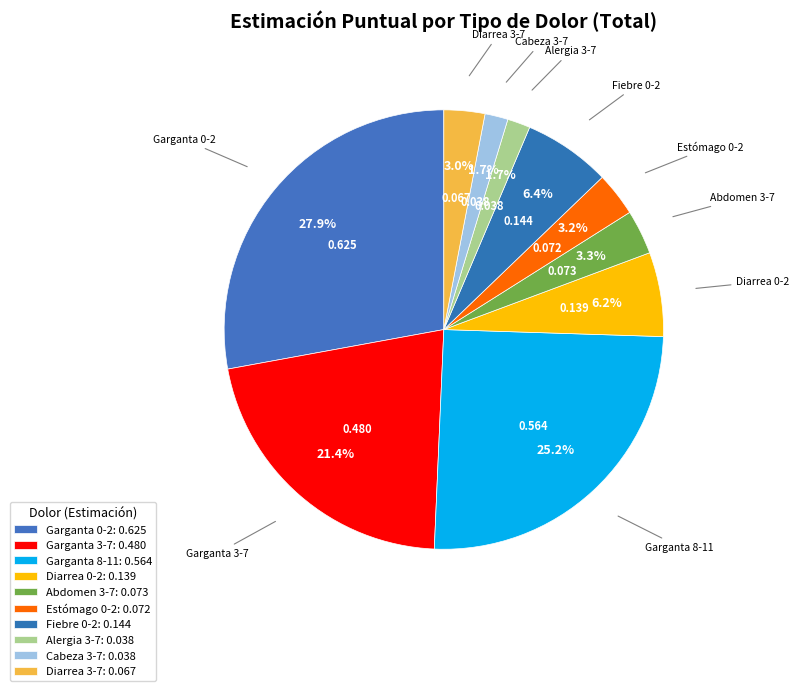

What is the total percentage of Diarrea 3-7 and Fiebre 0-2?

9.4%